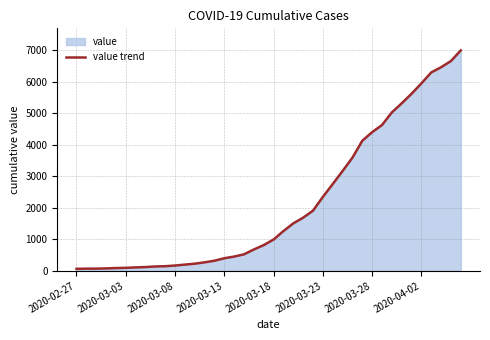

What is the maximum value shown in the chart?

6995